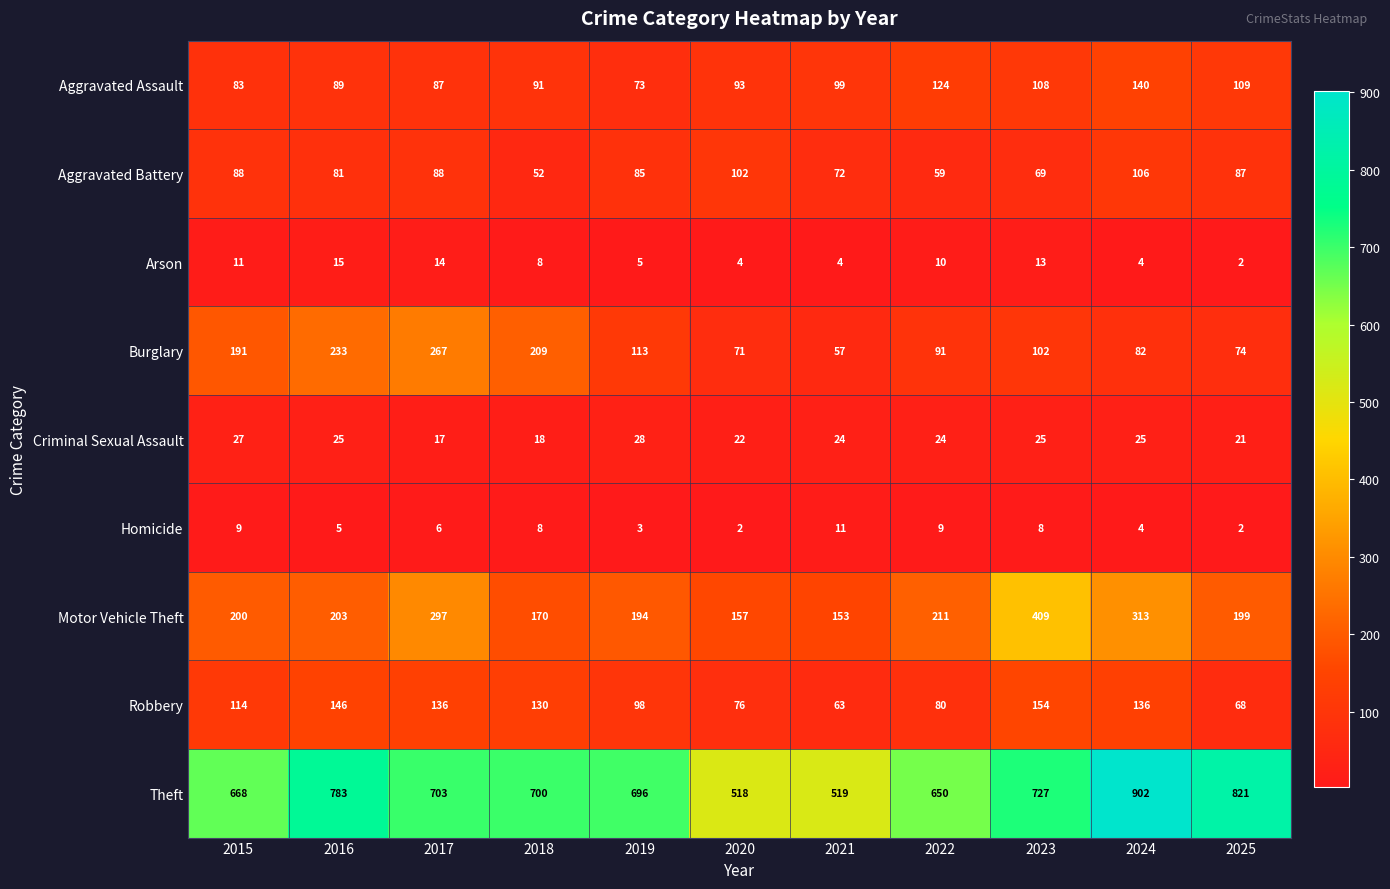

Rank the series by their maximum value, from highest to lowest.

Theft, Motor Vehicle Theft, Burglary, Robbery, Aggravated Assault, Aggravated Battery, Criminal Sexual Assault, Arson, Homicide